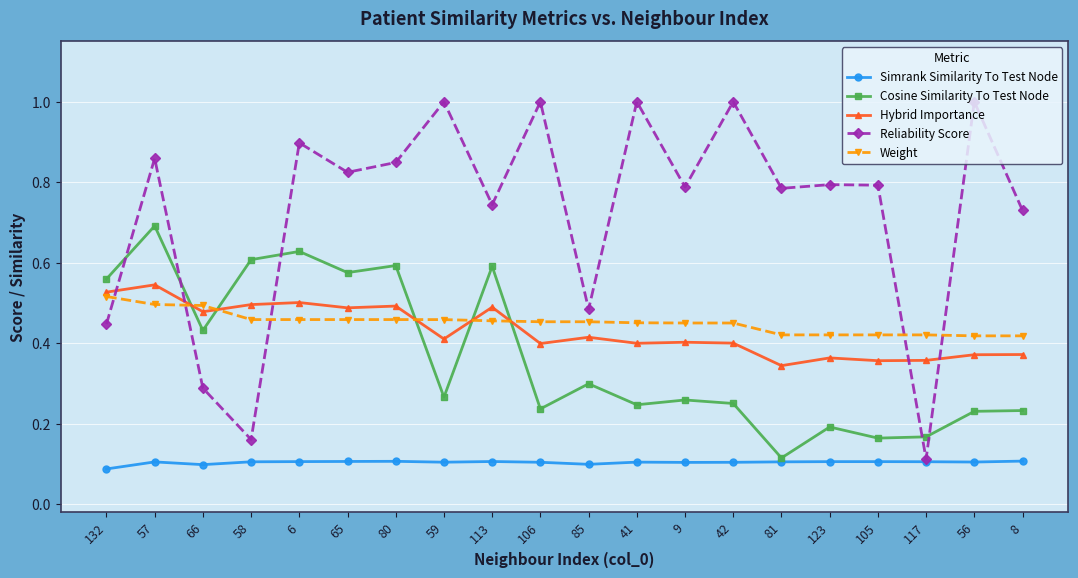

What is the total value across all series at 56?

2.1